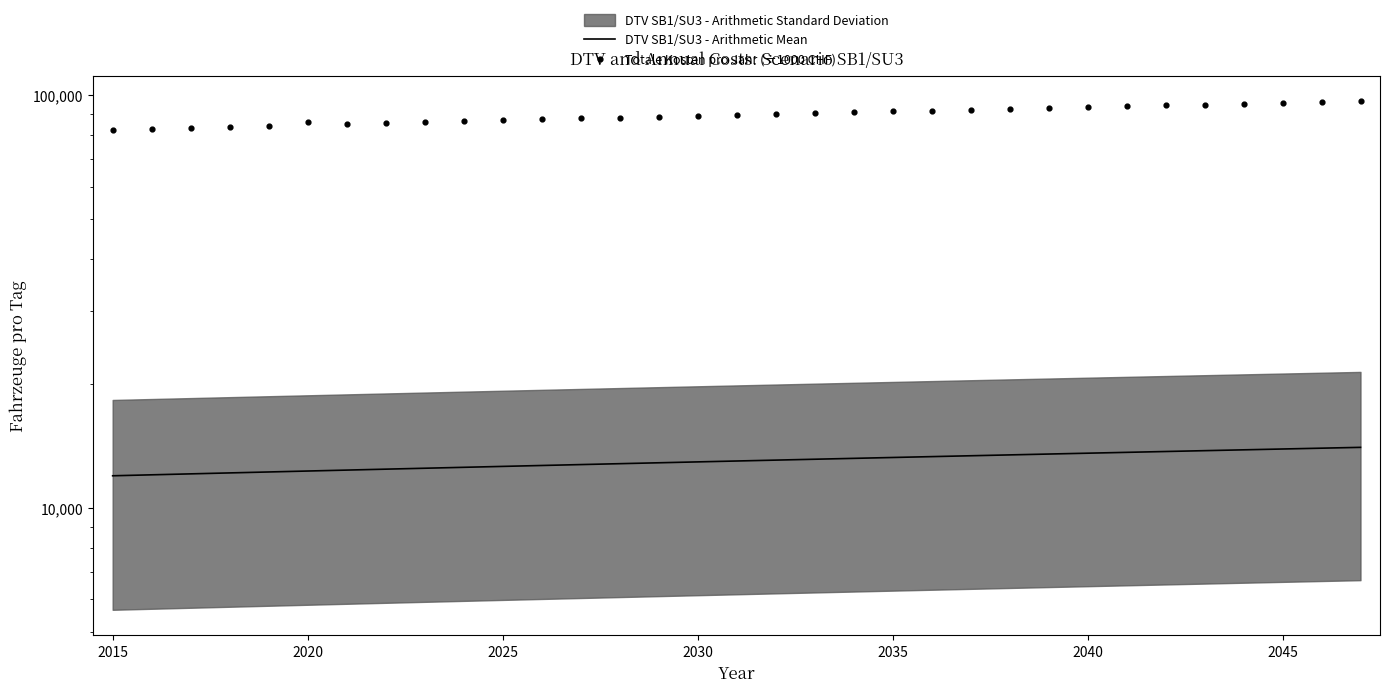

Which series has the largest Y range (max minus min)?

Totale Kosten pro Jahr (÷1000 CHF)